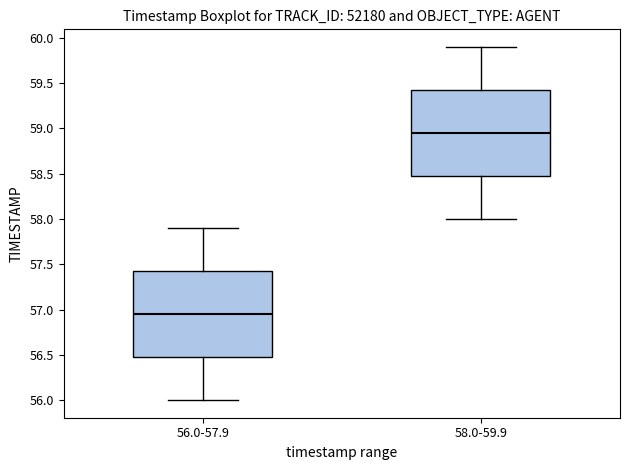

Which box has the lowest median line?

56.0-57.9